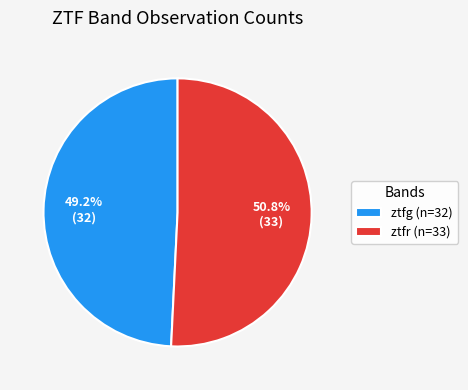

True or false: ztfg accounts for 42% of the total.

False